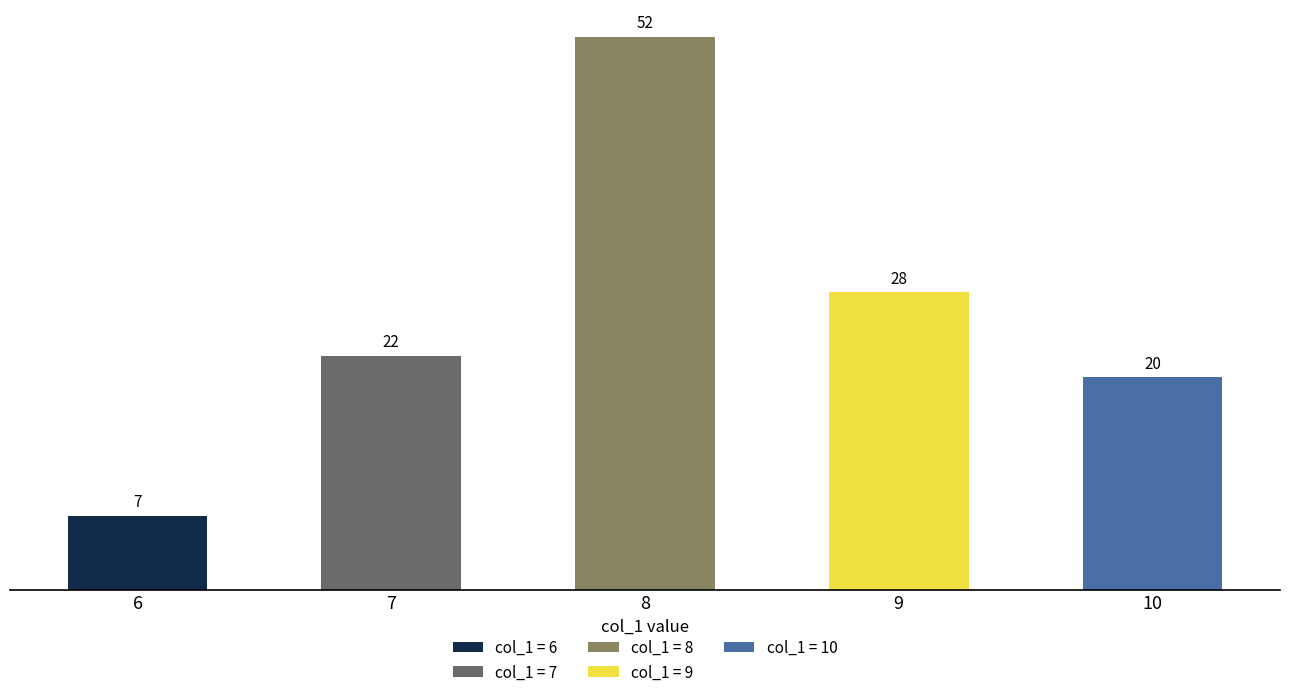

List the labels in order of value, smallest first.

6, 10, 7, 9, 8